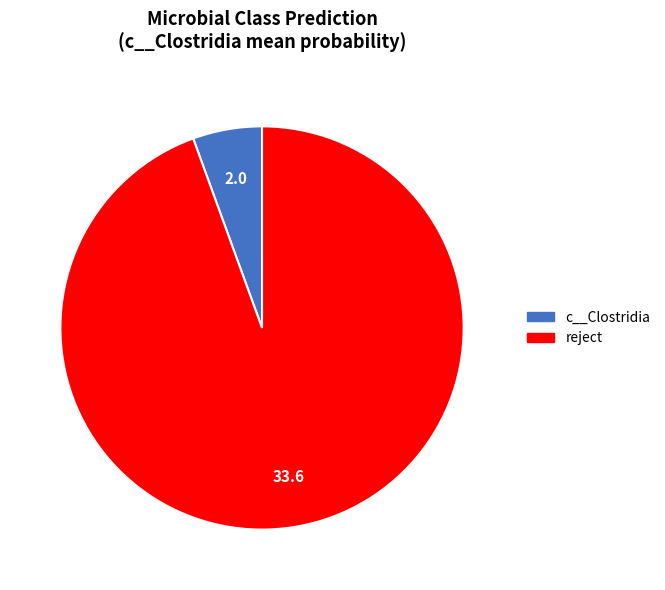

Is there a majority slice in this chart?

Yes